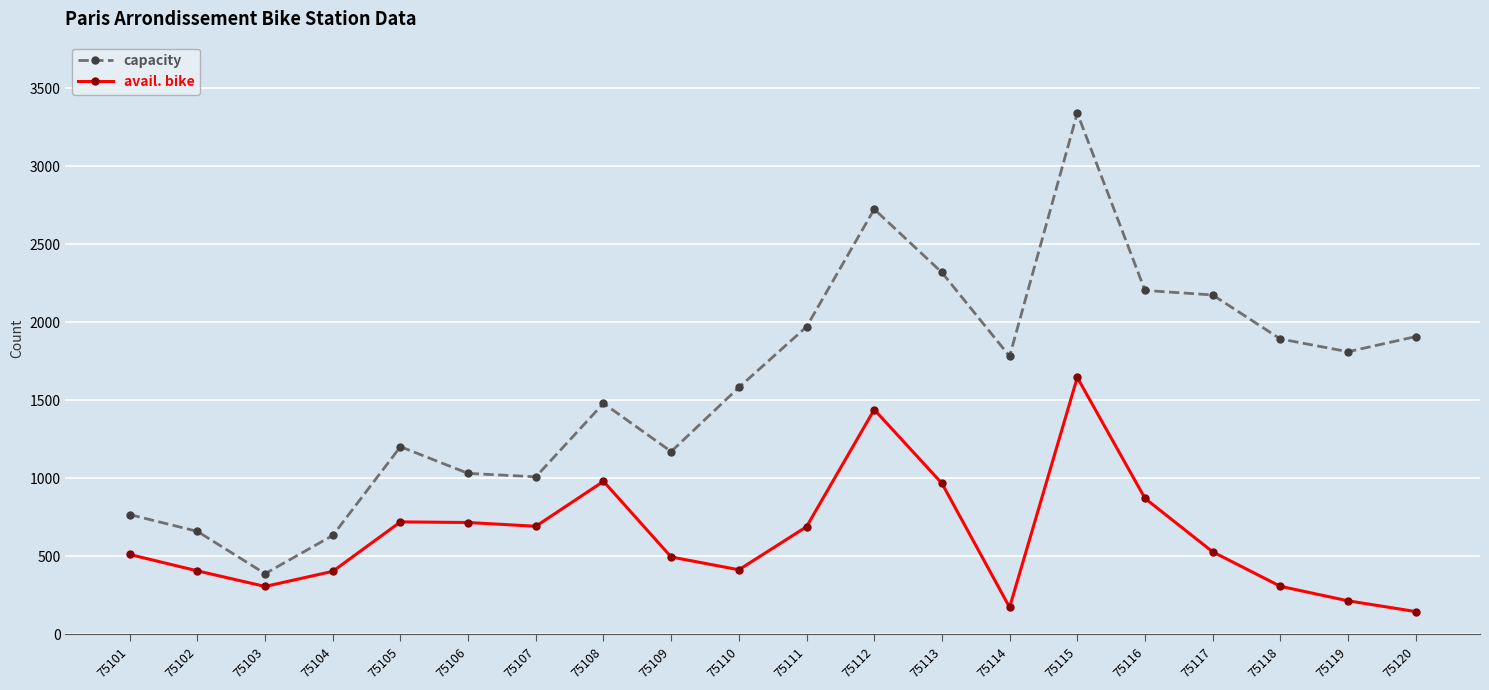

Between 75109 and 75115, which series saw the biggest shift?

capacity